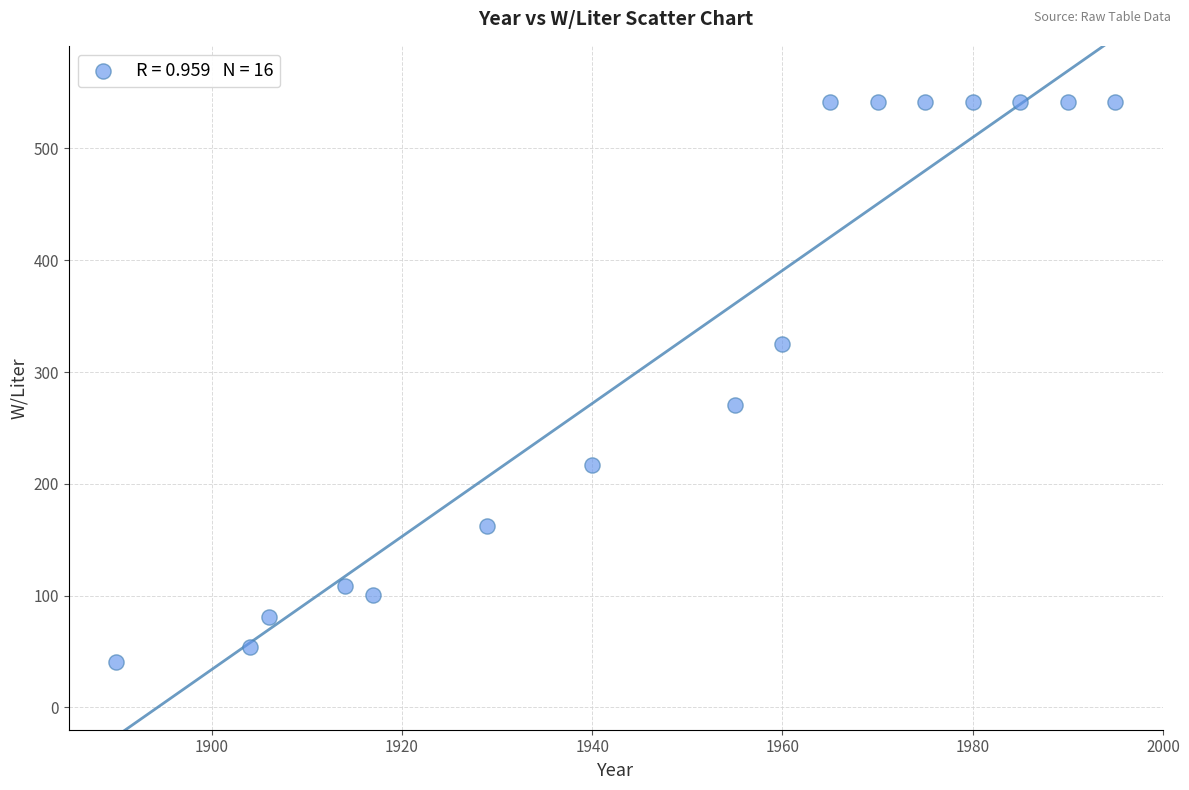

What Y value in the scatter plot is closest to 291?

270.9